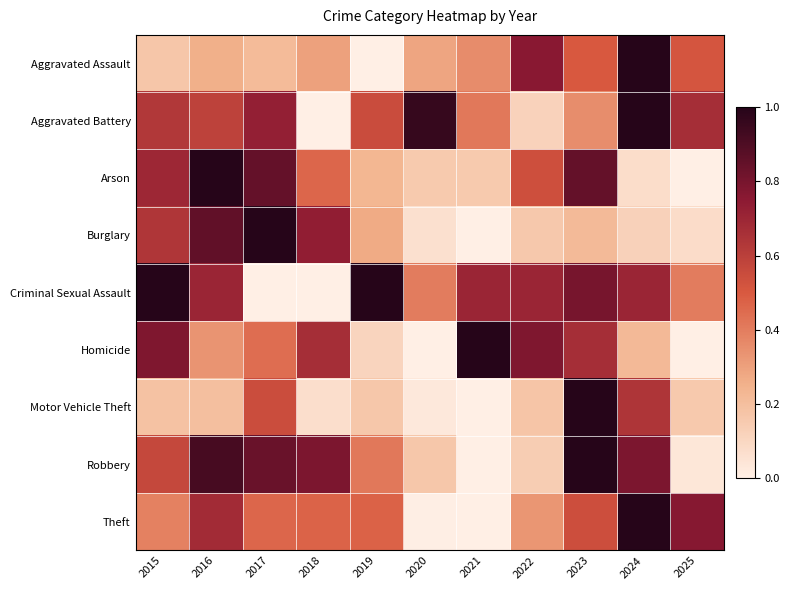

Which series changed the most between 2016 and 2017?

Criminal Sexual Assault